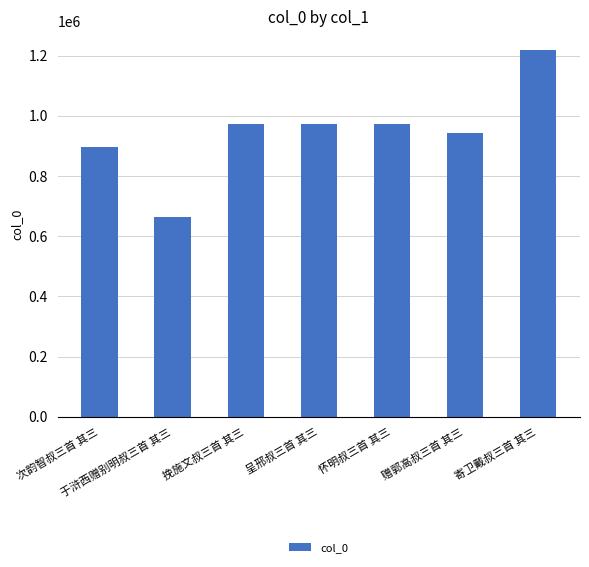

Approximately how many times larger is the value at 寄卫戴叔三首 其三 compared to 怀明叔三首 其三?

1.3